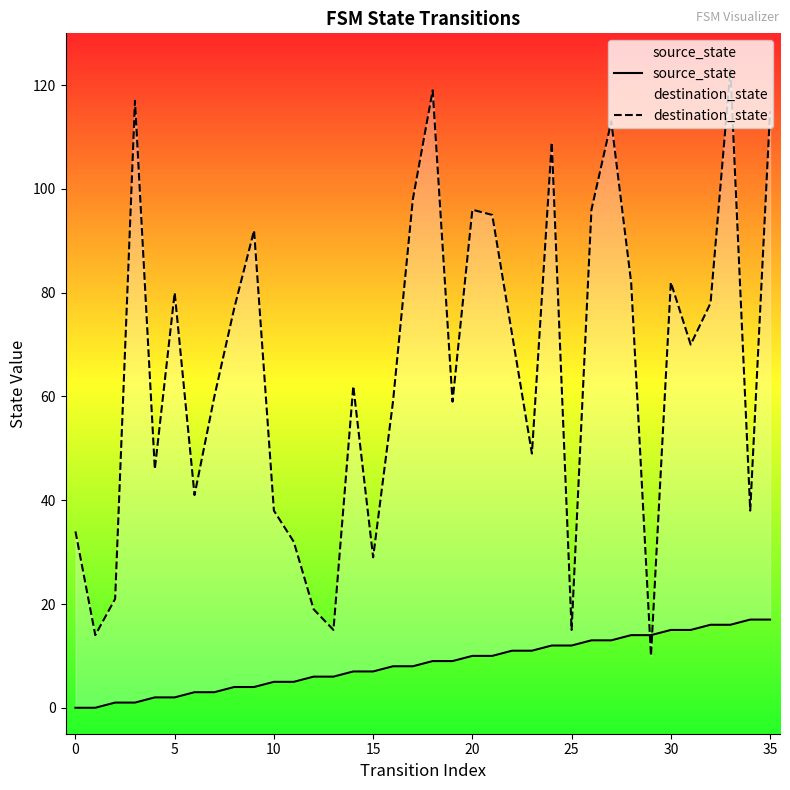

Which series has the widest spread of values?

destination_state